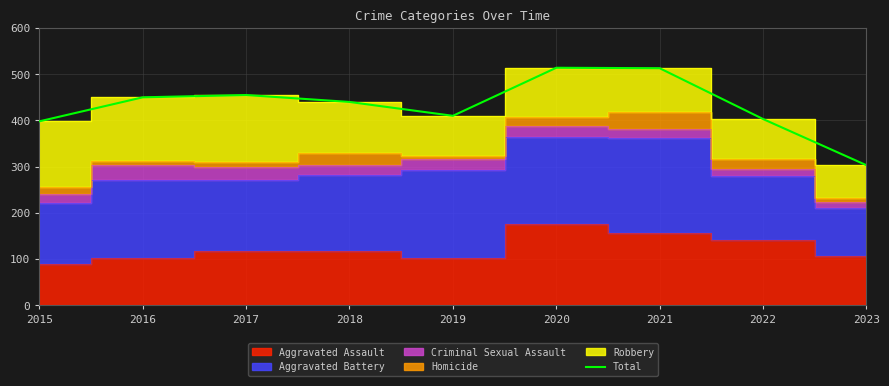

How many points are lower than both their immediate neighbors (excluding endpoints)?

1